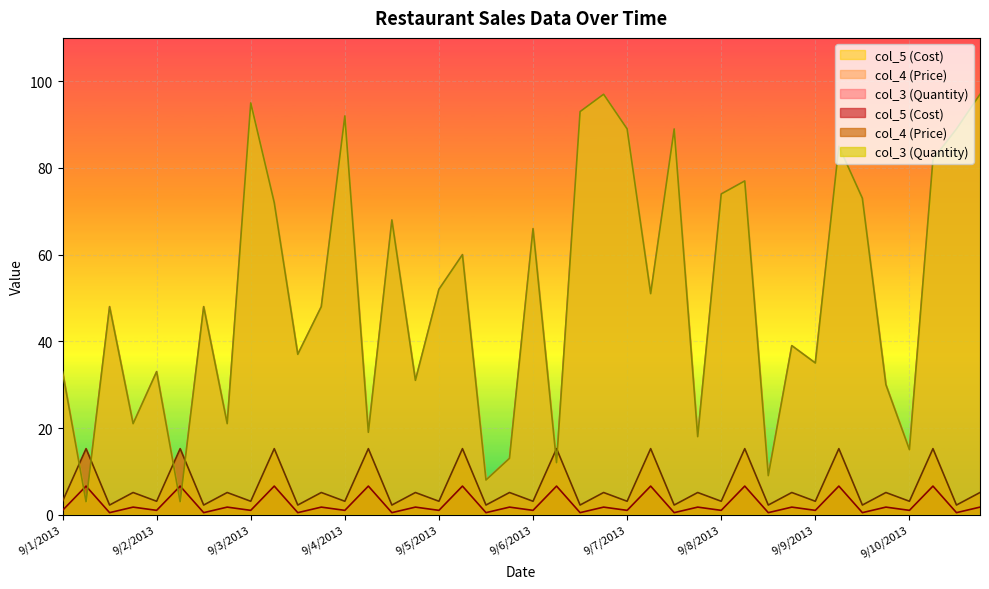

How many interior local peaks does the col_5 (Cost) series have?

19